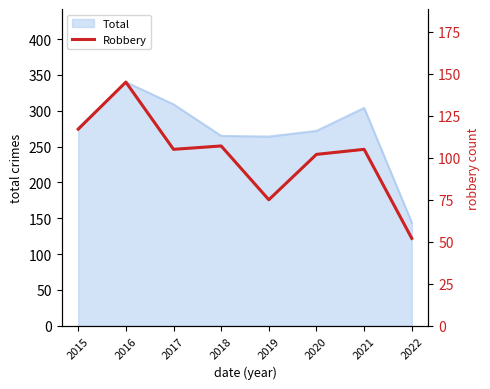

What is the highest value of the Total series?

340